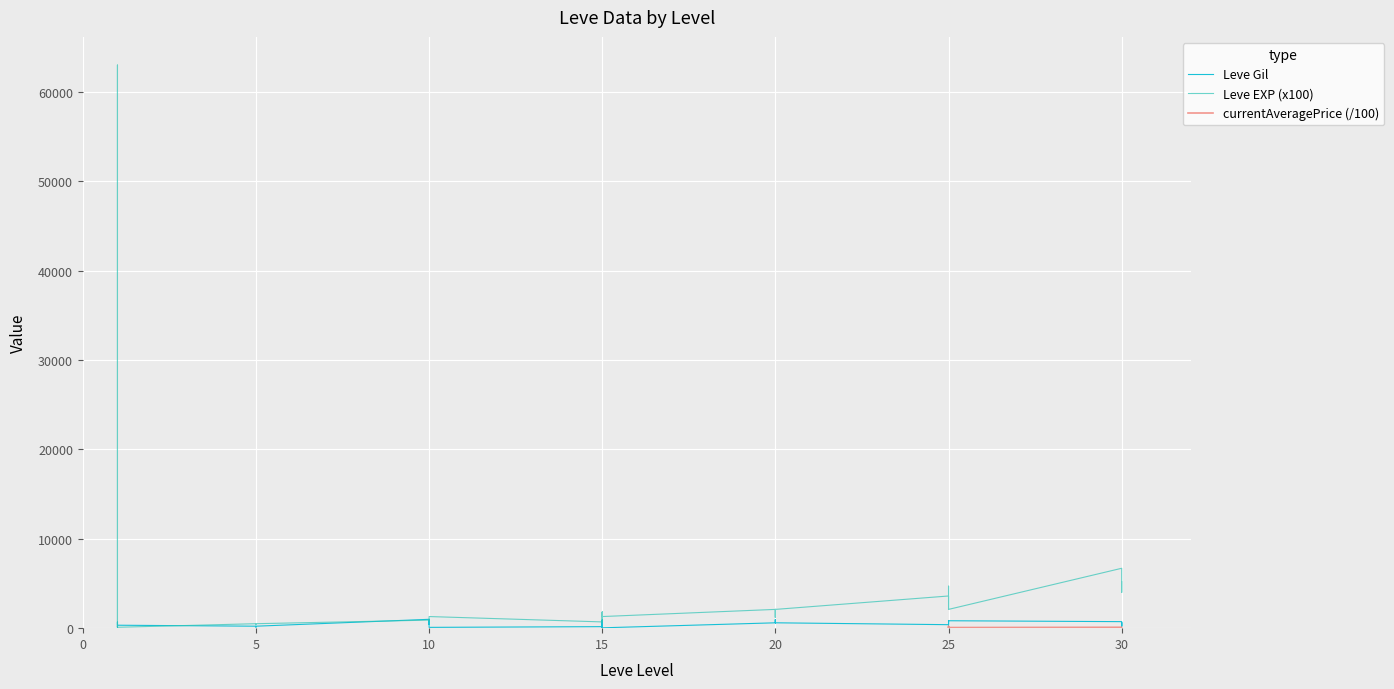

At which label does Leve Gil reach its minimum?

15